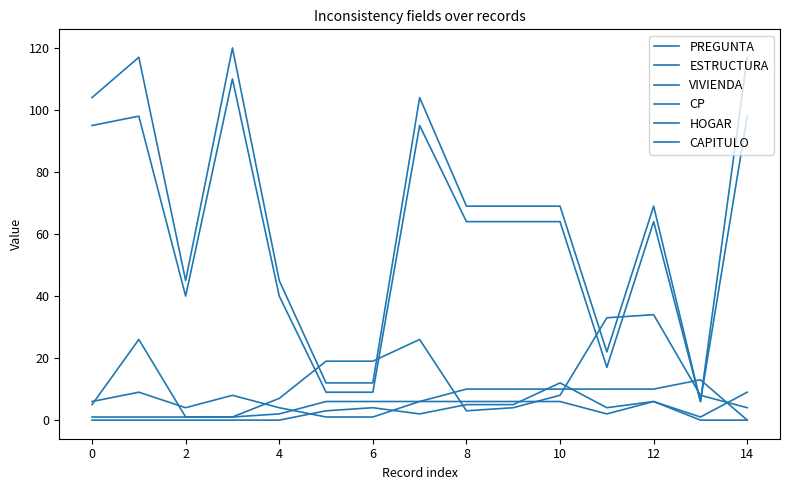

Is this an area chart (filled region under the line)?

No